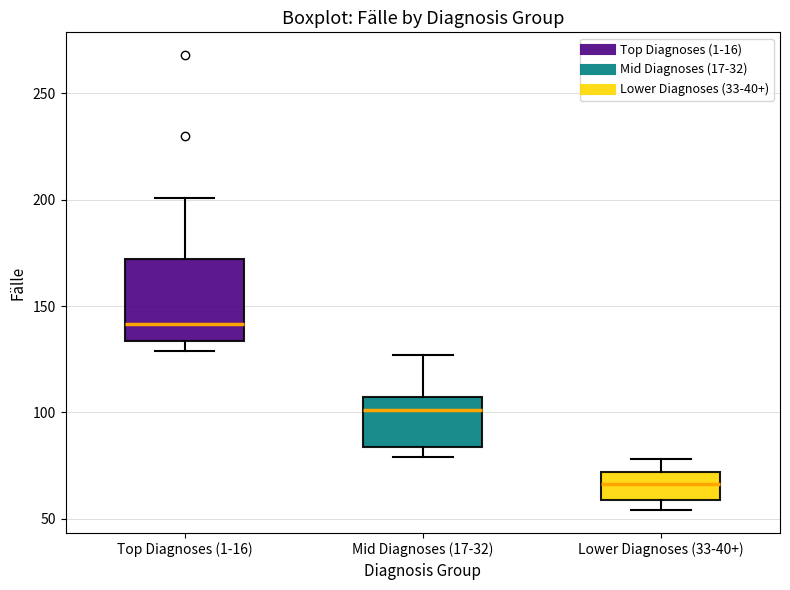

Which box's median line is the lowest?

Lower Diagnoses (33-40+)